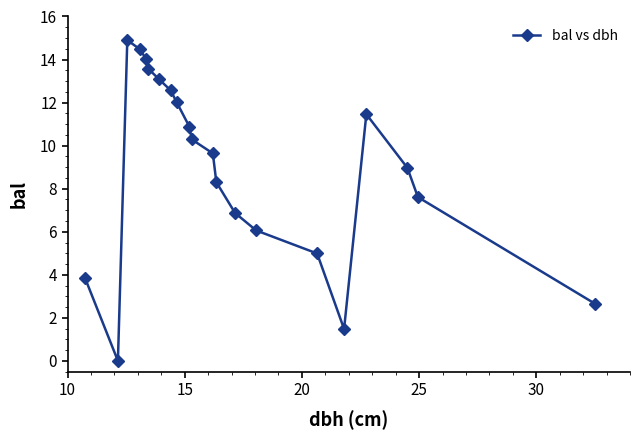

What is the difference between the maximum and second lowest values?

13.4